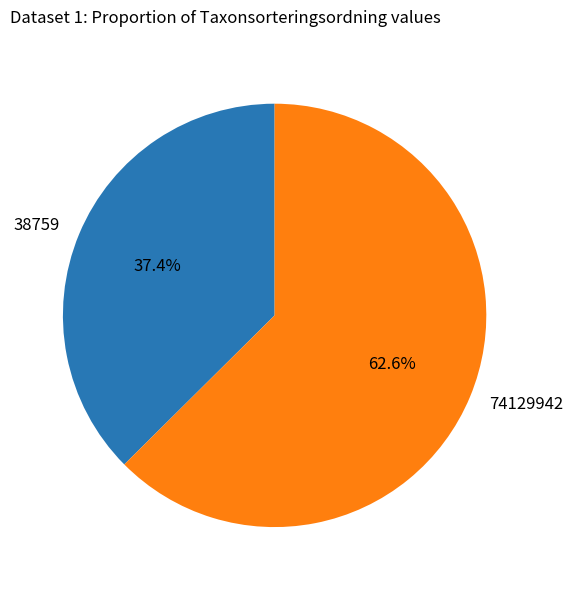

Between 74129942 and 38759, which is larger?

74129942